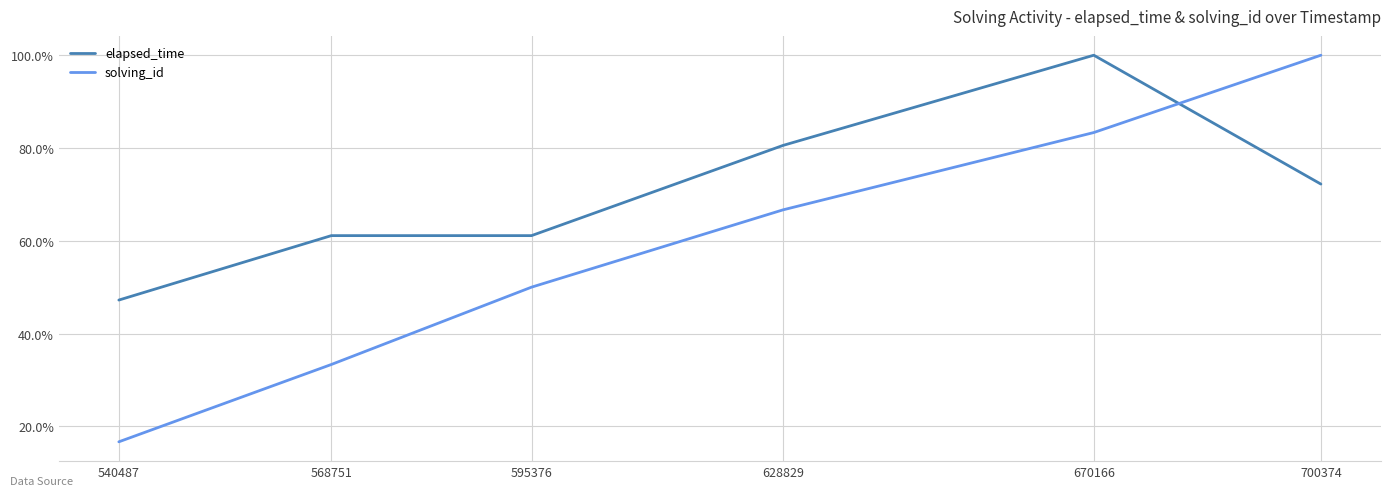

At which category does the chart reach its minimum across all series?

540487